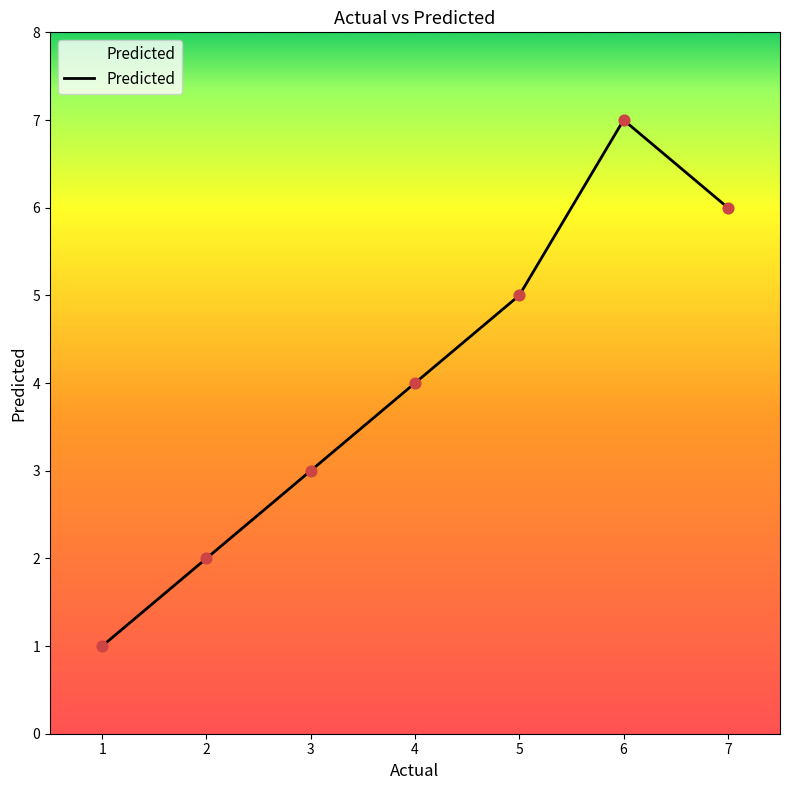

Between 7 and 2, which is larger?

7